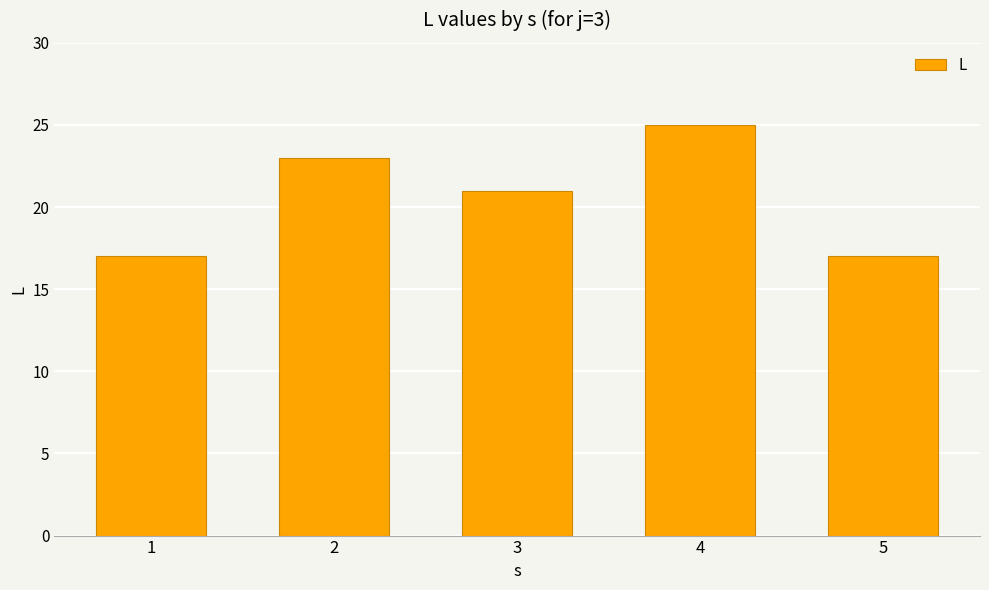

Reading left to right, list all the values displayed in this chart.

17	23	21	25	17